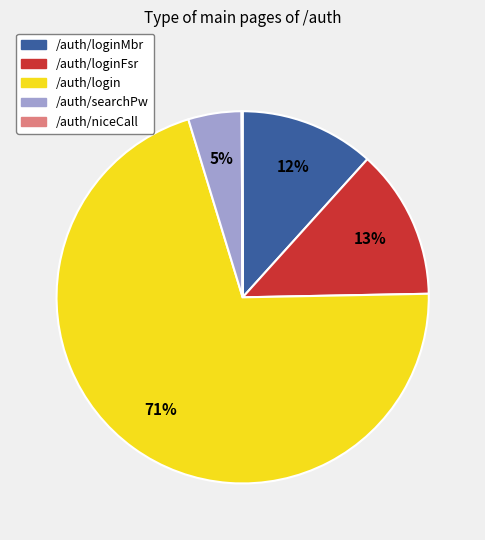

True or false: /auth/login accounts for 71% of the total.

True